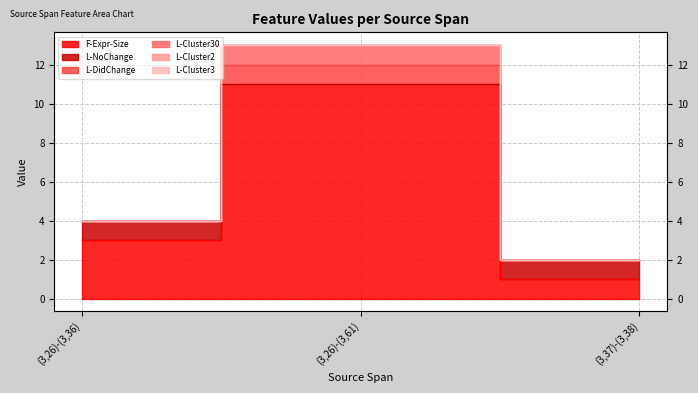

True or false: F-Expr-Size has a value of 1 at (3,37)-(3,38).

True